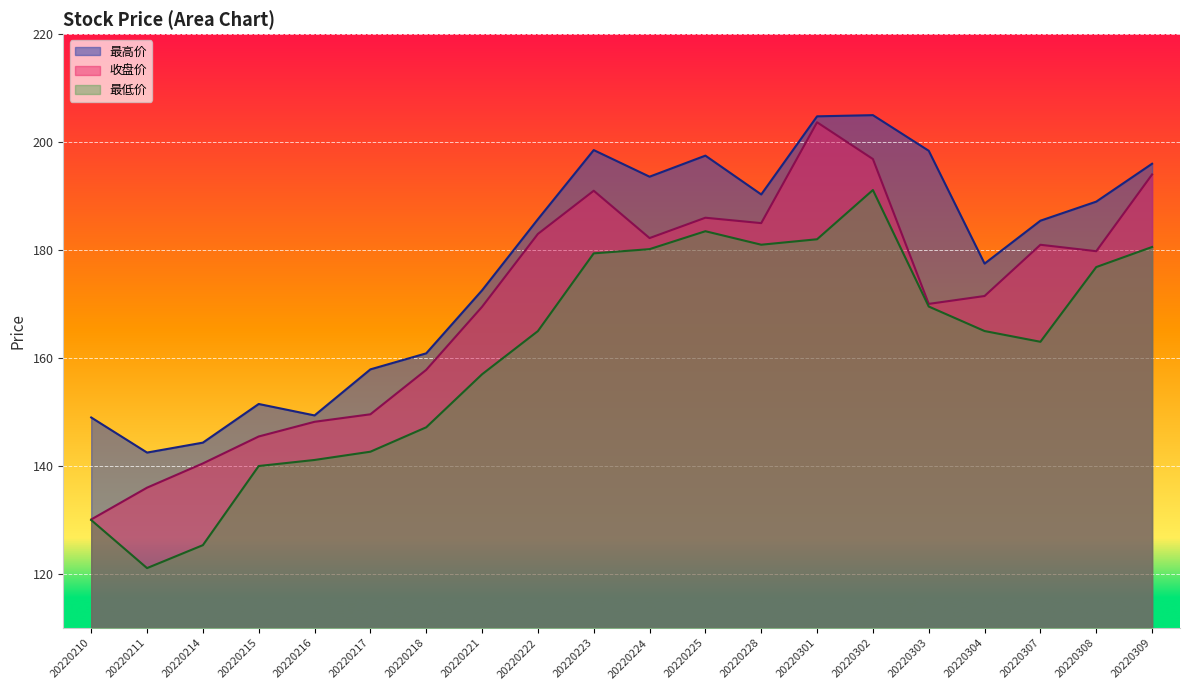

Rank the series at 20220218 from lowest to highest value.

最低价, 收盘价, 最高价